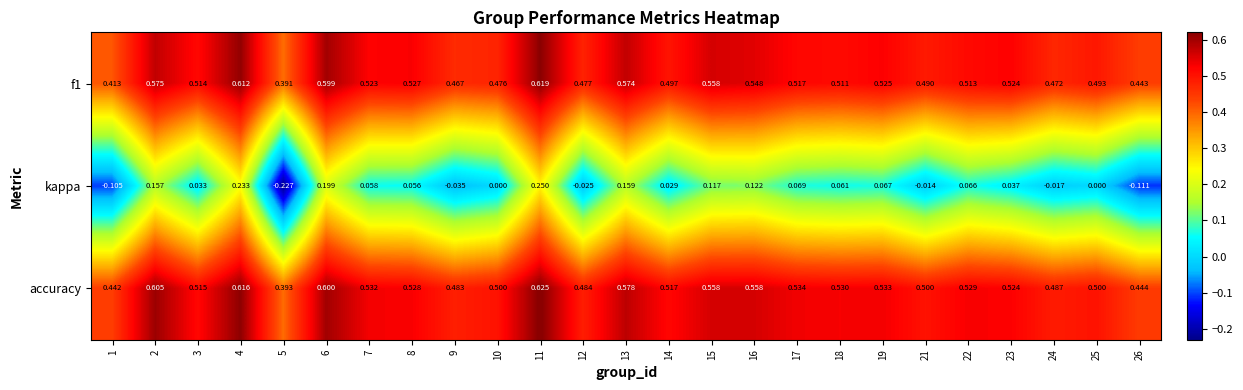

What is the total value across all series at 24?

0.9